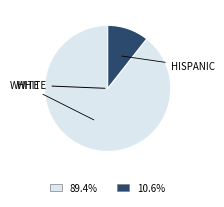

Is there a majority slice in this chart?

Yes